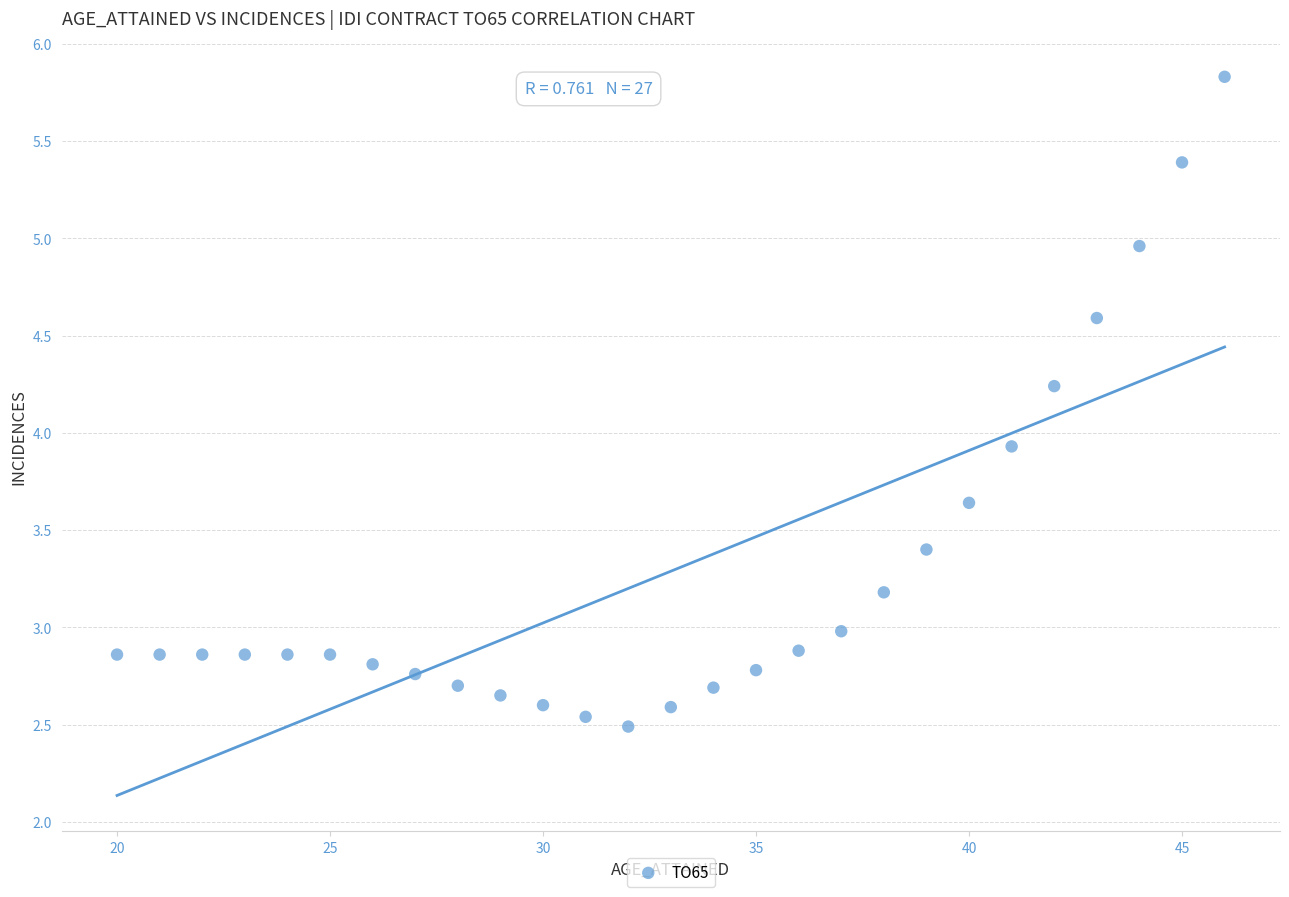

What is the range of X values (max minus min)?

26.0